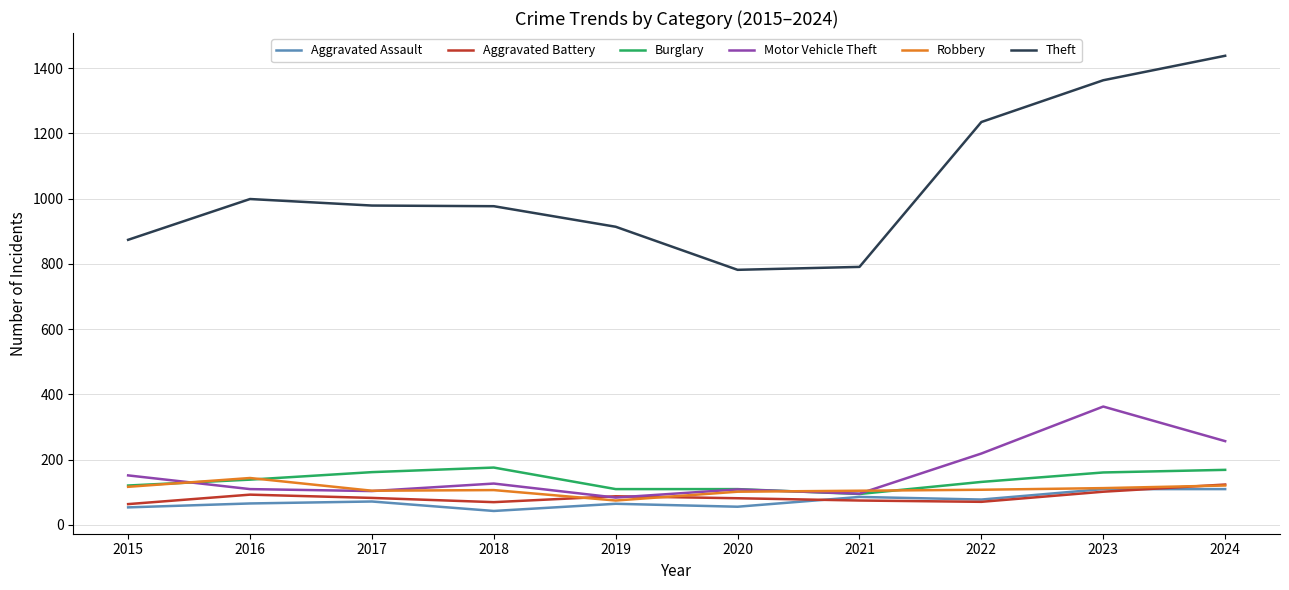

True or false: Burglary has a value of 161 at 2023.

True